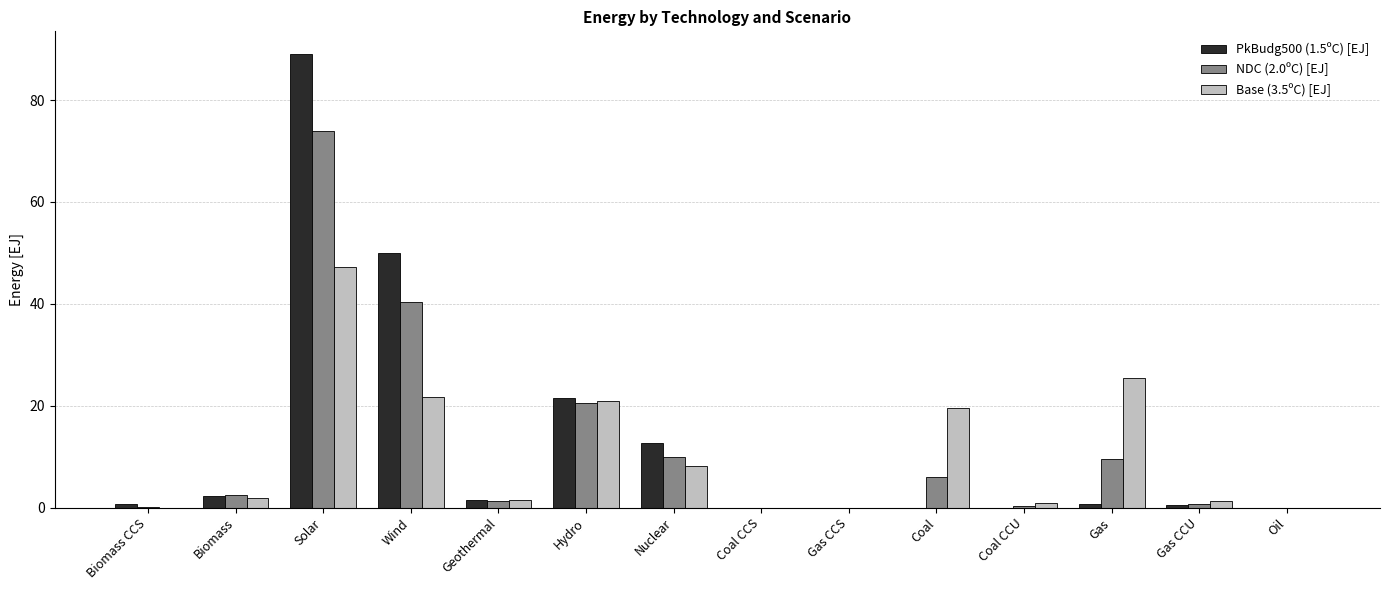

What is the sum of all Base (3.5ºC) [EJ] values?

148.6